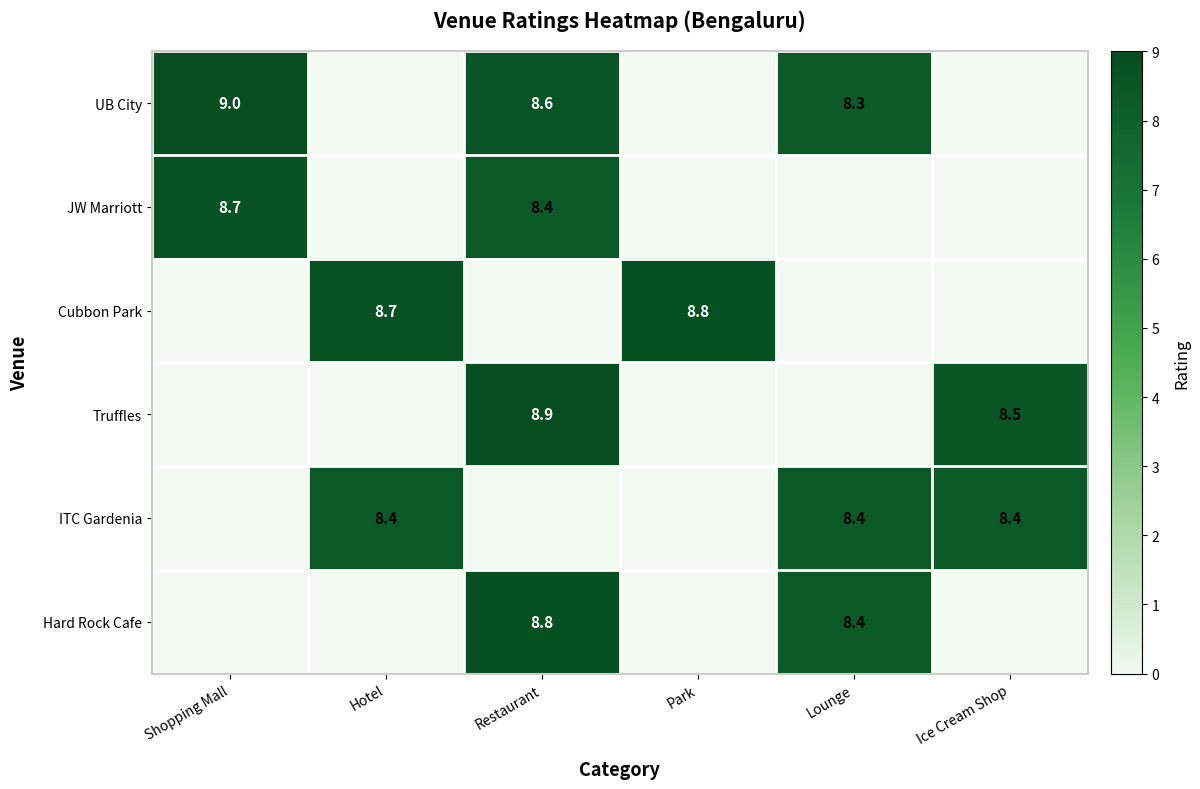

Which category has the highest value across all series?

Shopping Mall